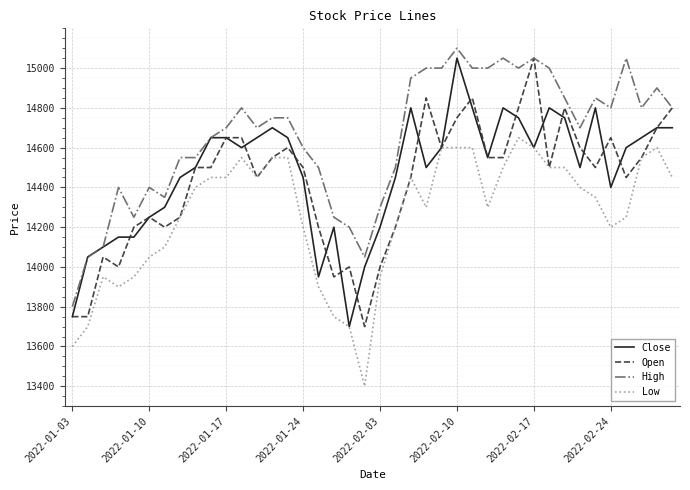

What is the lowest value of the Close series?

13700